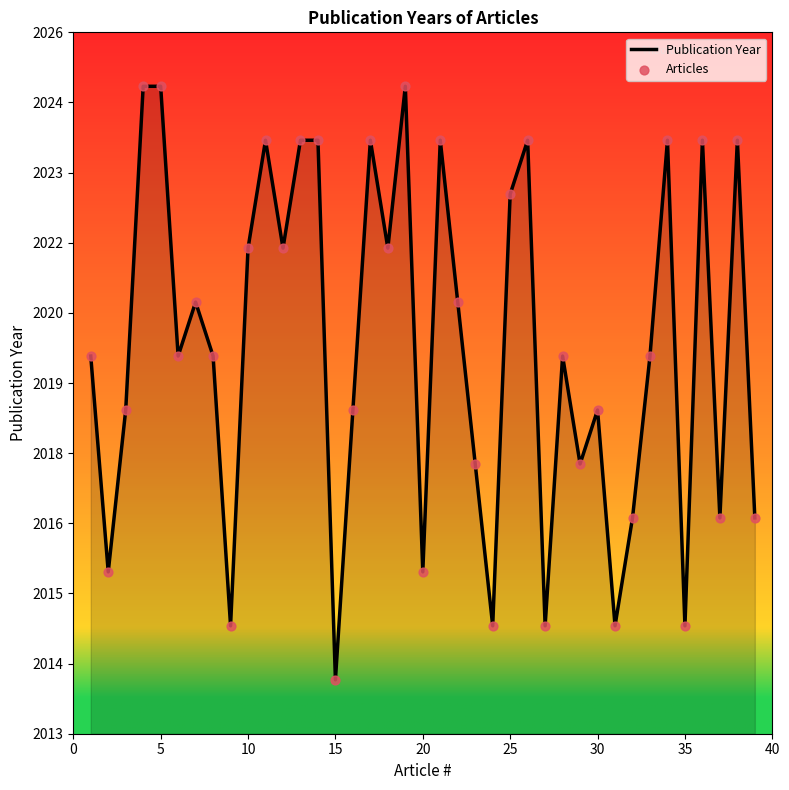

Does the chart have visible grid lines?

No